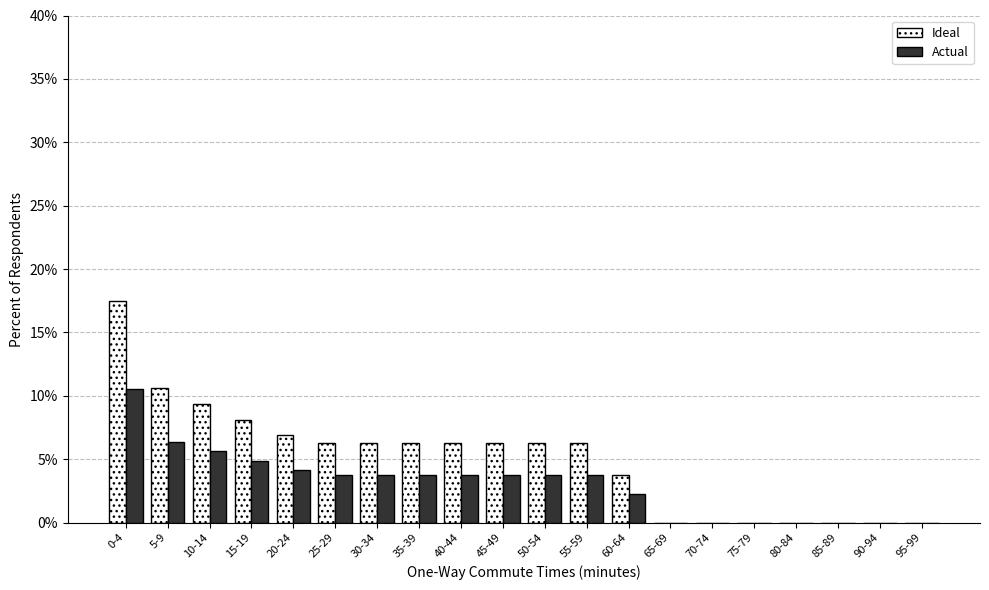

Which series has the largest total across all categories?

Ideal